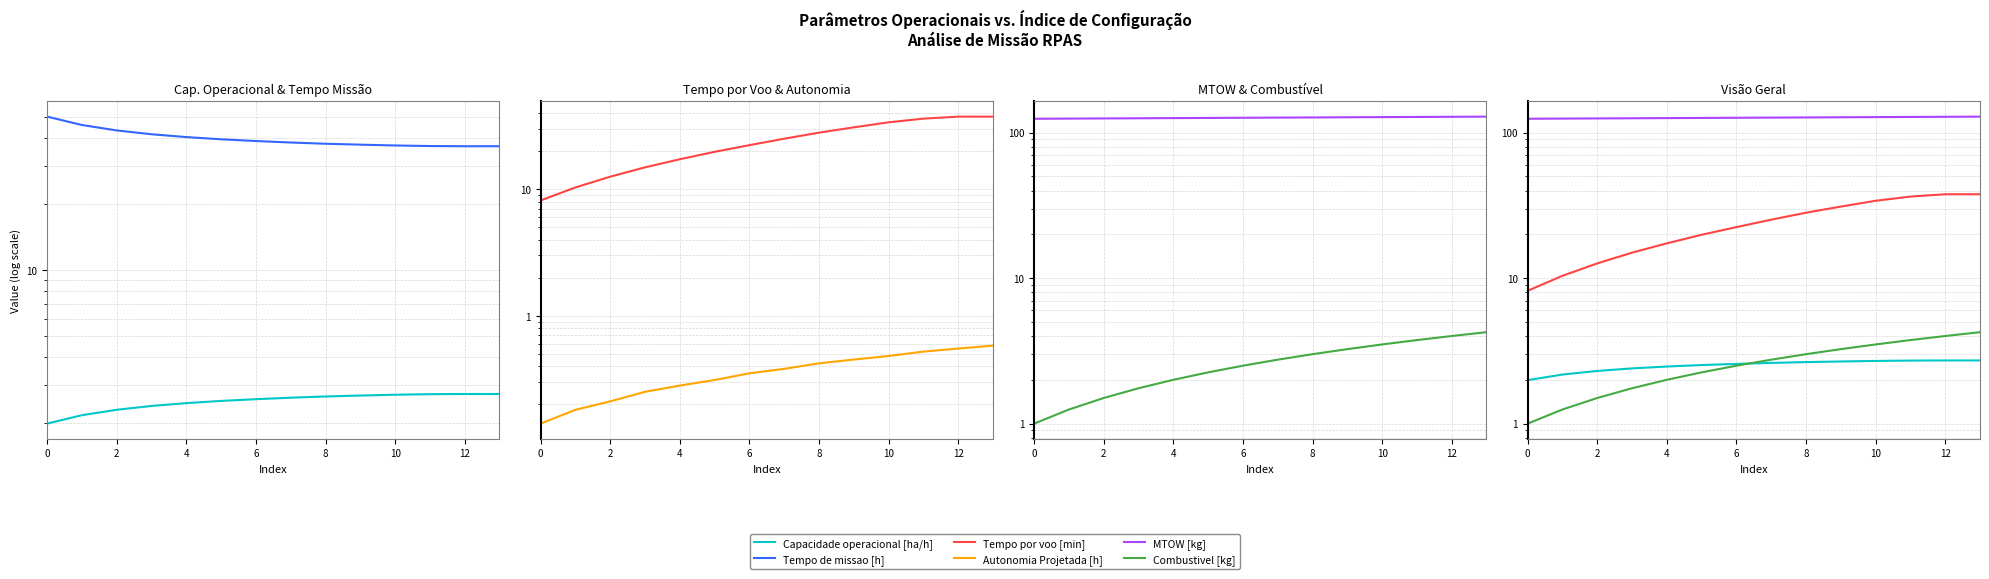

True or false: Capacidade operacional [ha/h] and Tempo por voo [min] cross at least once.

False